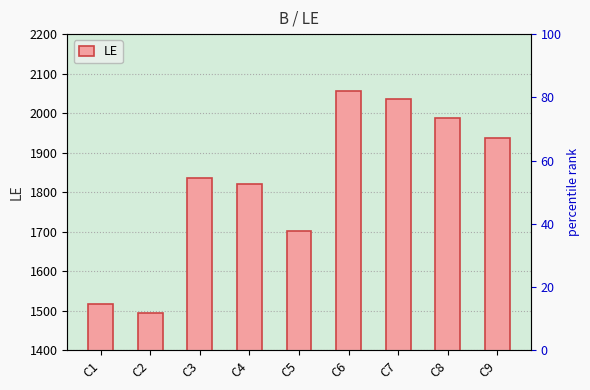

Where does the data first go above 1836?

C6